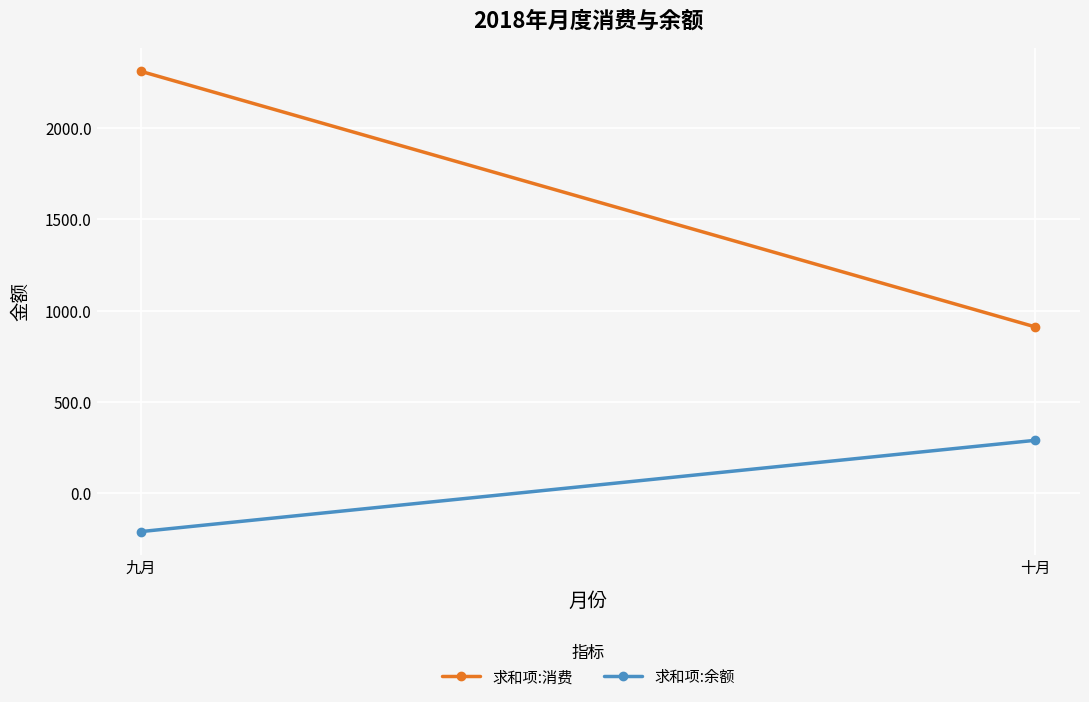

What is the average value of the 求和项:余额 series?

39.3